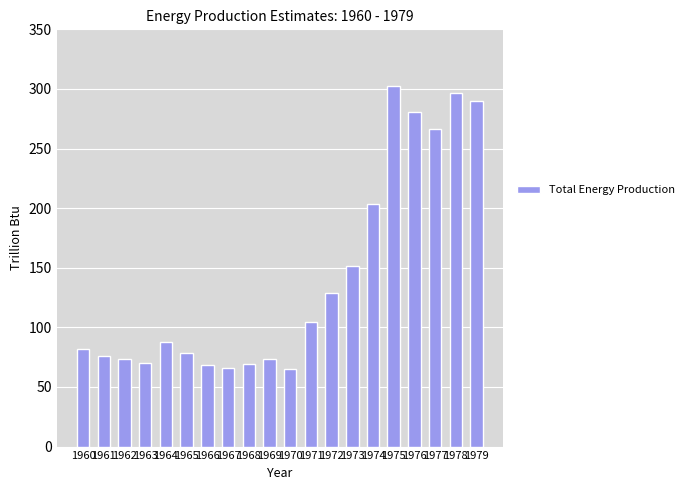

What is the difference between the maximum and minimum values?

237.0